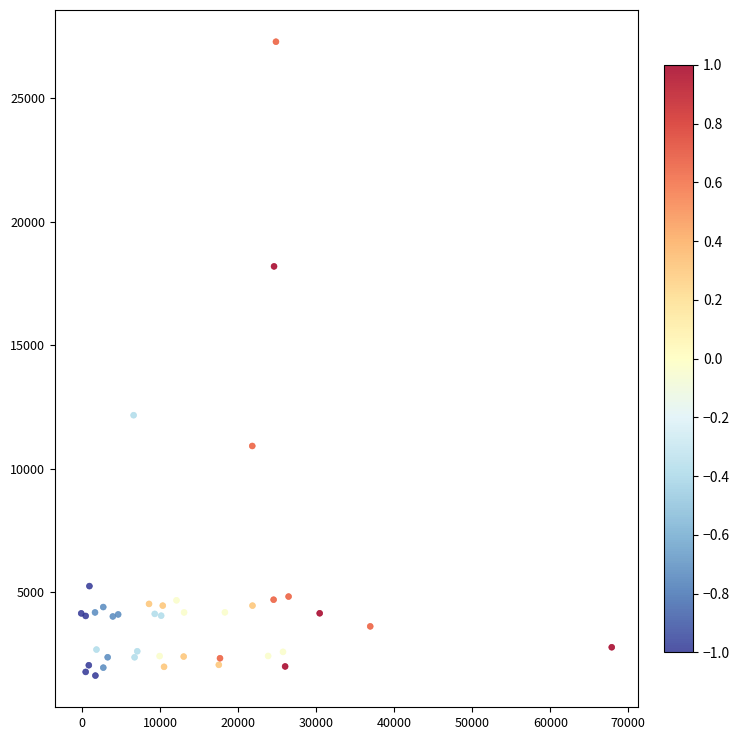

What Y value in the scatter plot is closest to 14455?

12162.2